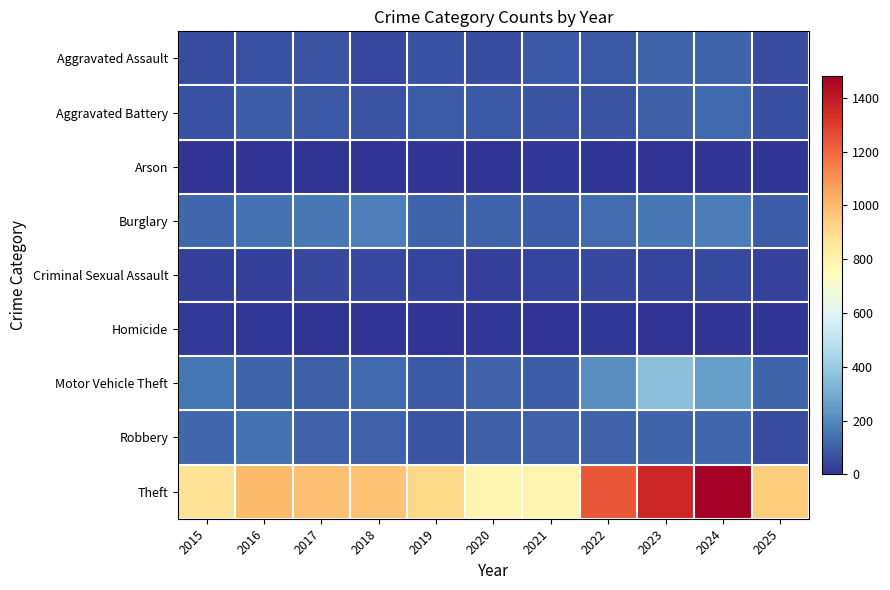

Between 2018 and 2022, which series saw the biggest shift?

Theft